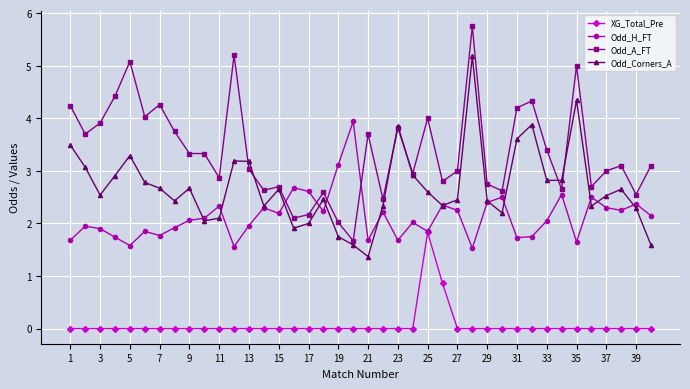

How many lines are shown in the chart?

4